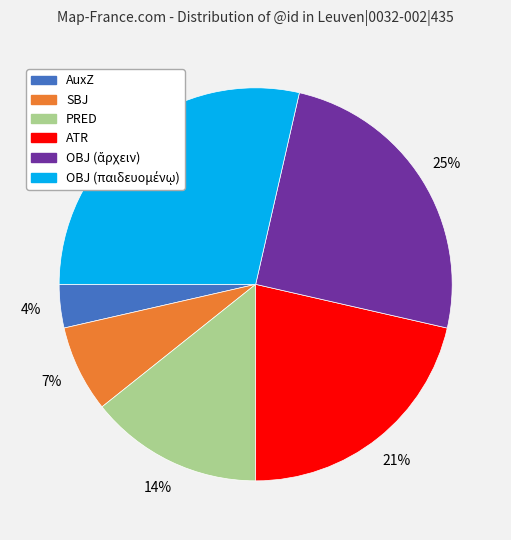

To the nearest percent, what is the average slice percentage?

17%